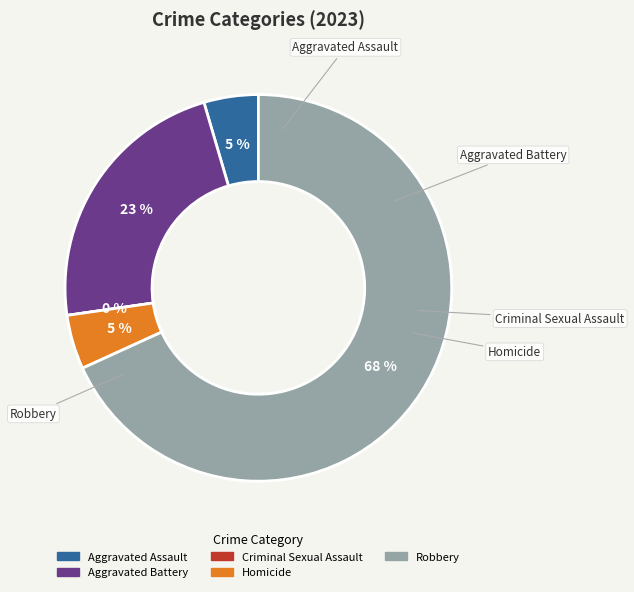

Is Robbery the majority of the pie?

Yes